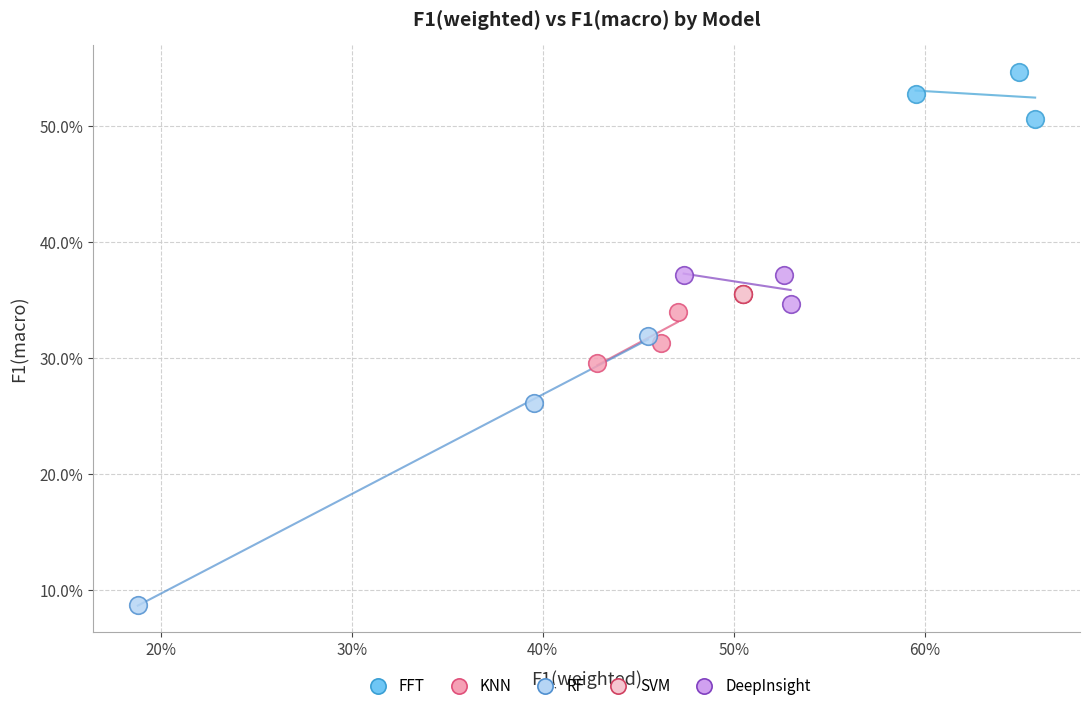

What are all the series names shown in the legend?

FFT, KNN, RF, SVM, DeepInsight